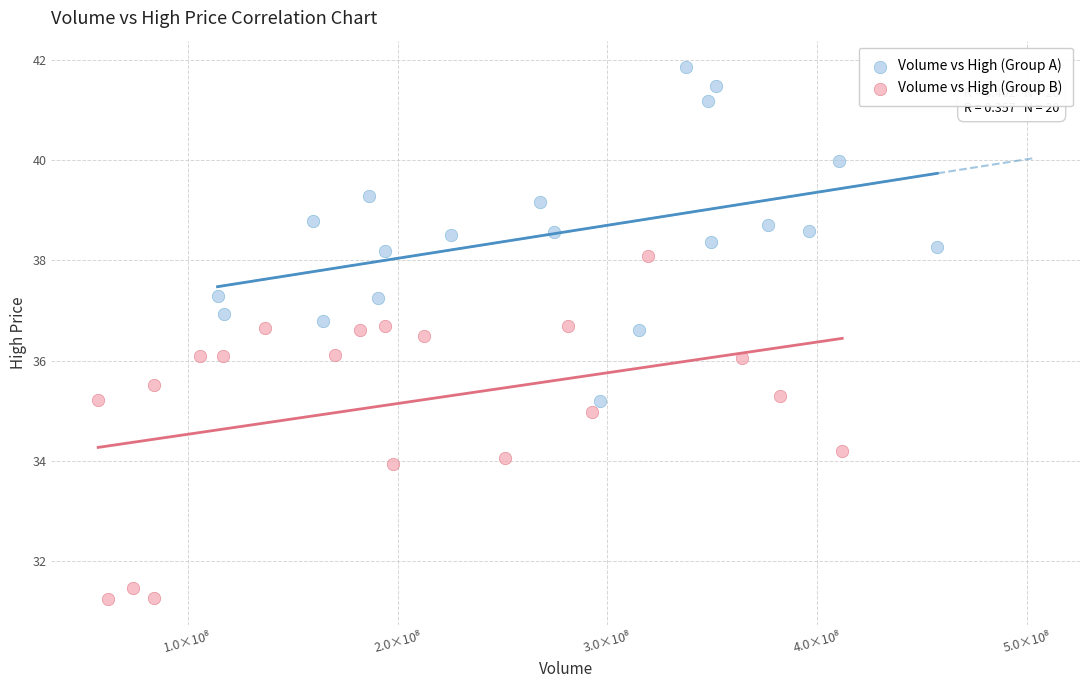

Which series reaches the minimum Y coordinate?

Volume vs High (Group B)